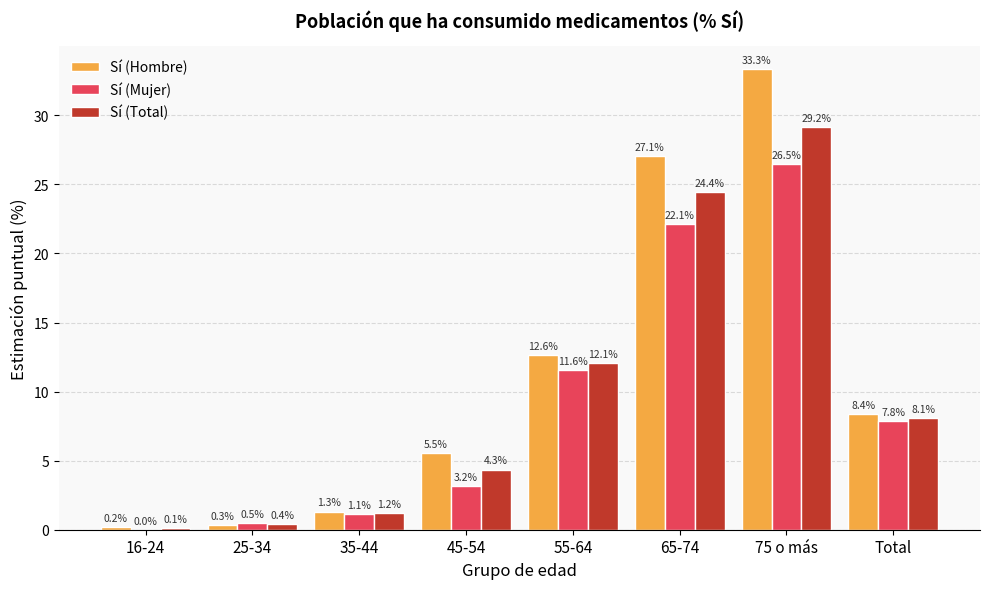

Is the value of Sí (Hombre) at Total greater than the value of Sí (Mujer) at 65-74?

No